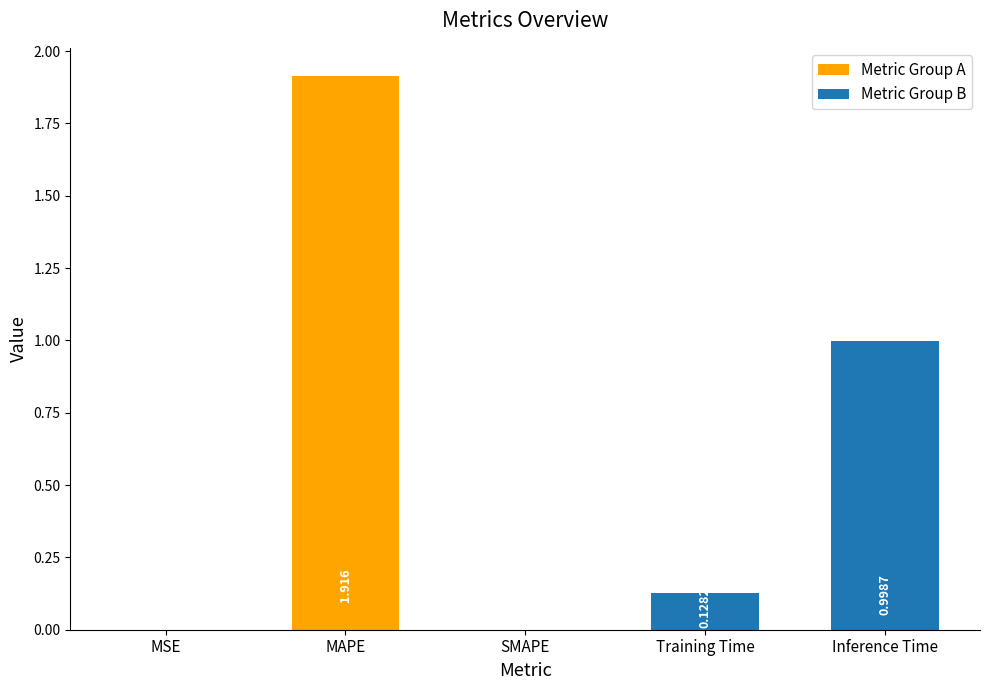

Which category has the highest value across all series?

MAPE